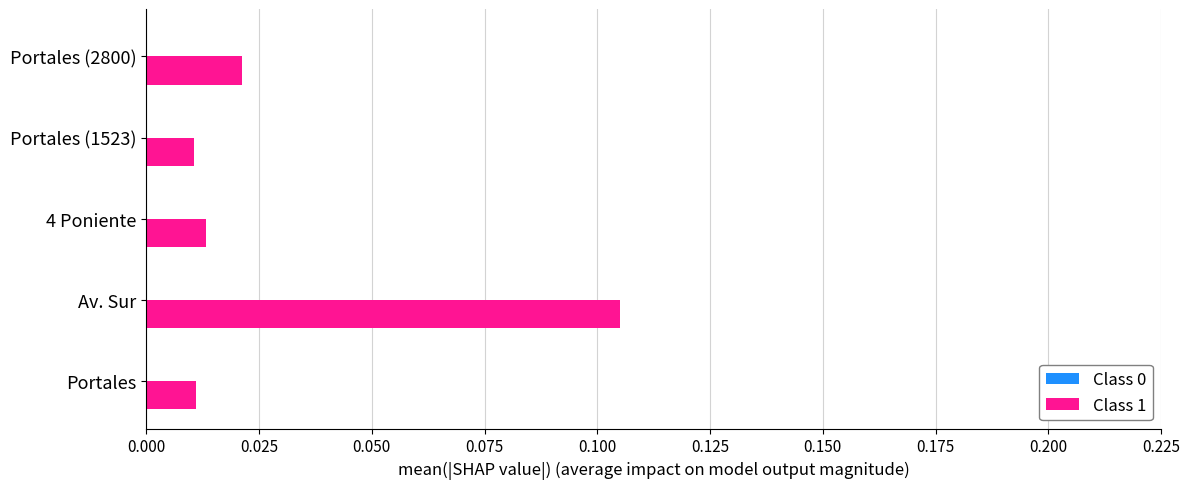

At which category is the sum across all series the highest?

Av. Sur